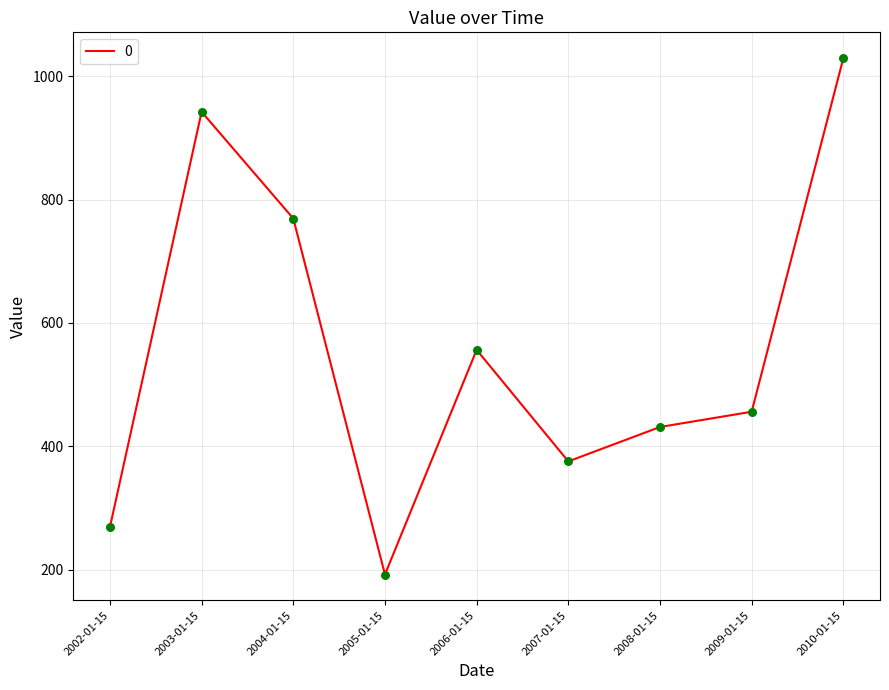

What is the change in value from 2002-01-15 to 2009-01-15?

+186.8